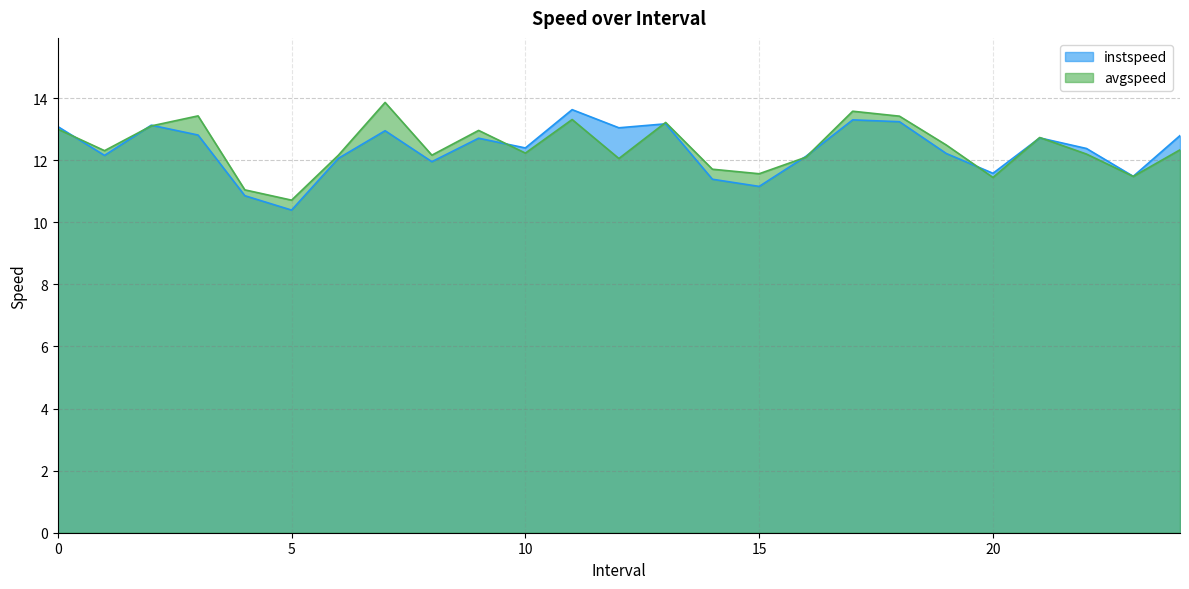

What are all the series names shown in the legend?

instspeed, avgspeed